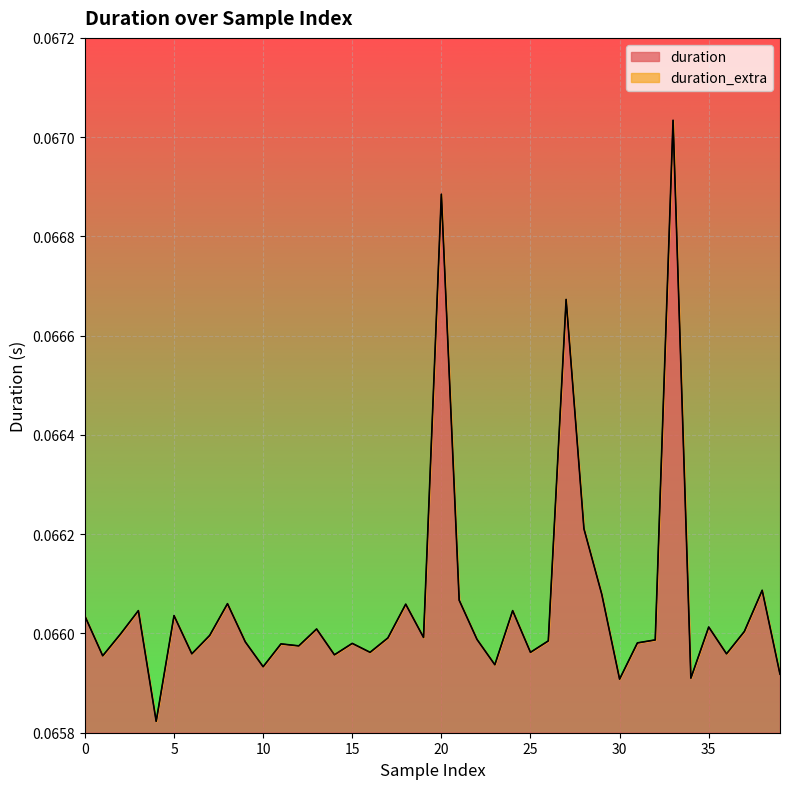

What is the minimum value shown in the chart?

0.1